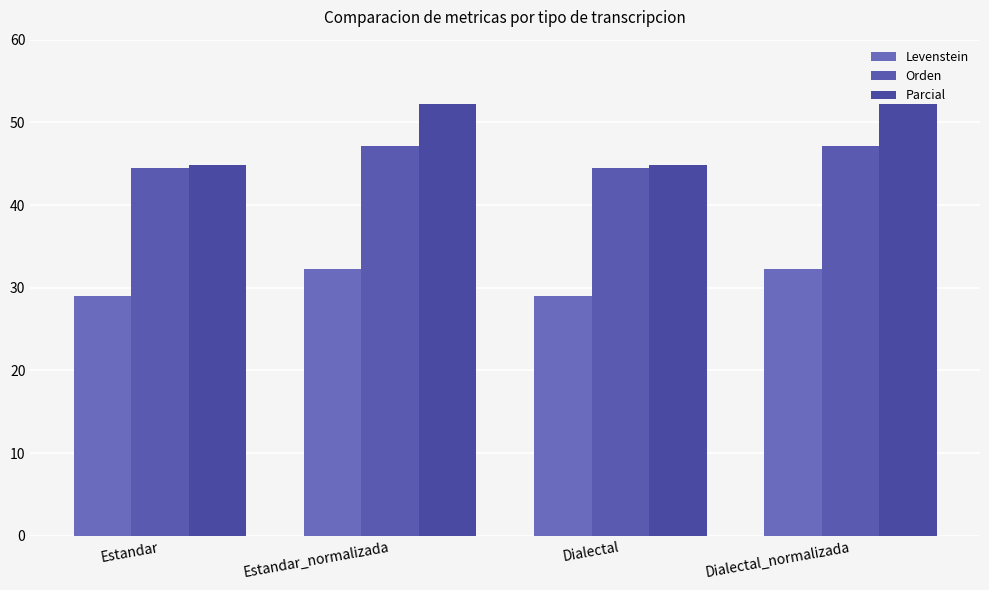

Rank the series by their average value, from highest to lowest.

Parcial, Orden, Levenstein